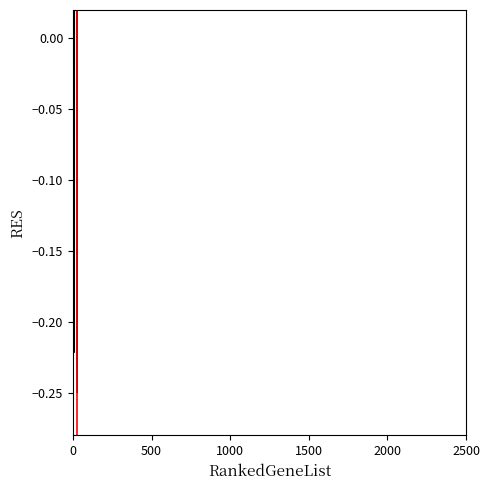

True or false: the data has more than 2 interior local peaks.

True